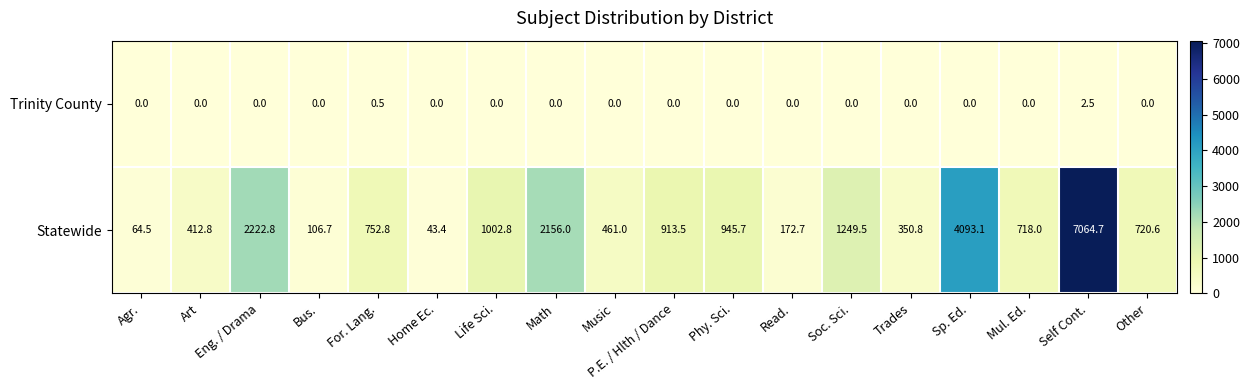

What is the sum of all Statewide values?

23451.4